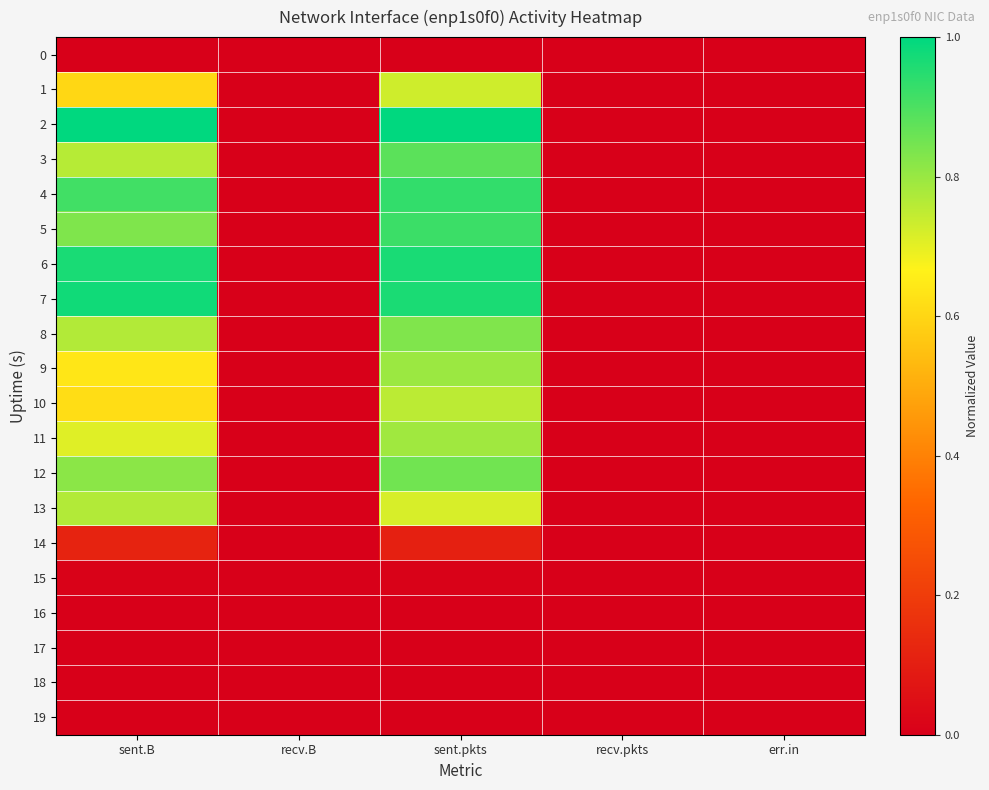

Rank the series at err.in from lowest to highest value.

0, 1, 2, 3, 4, 5, 6, 7, 8, 9, 10, 11, 12, 13, 14, 15, 16, 17, 18, 19